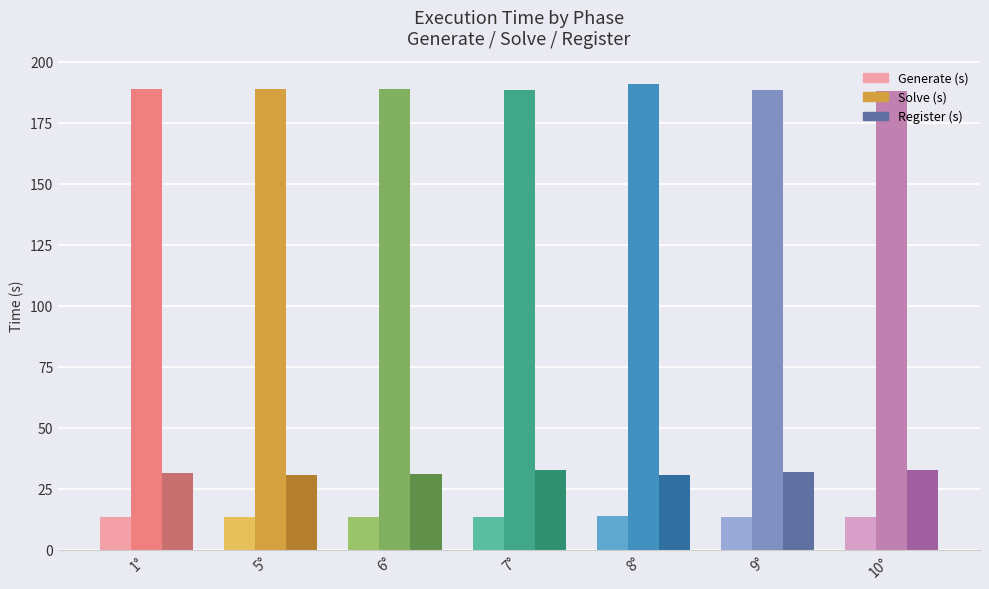

How many bars are there in each group?

3